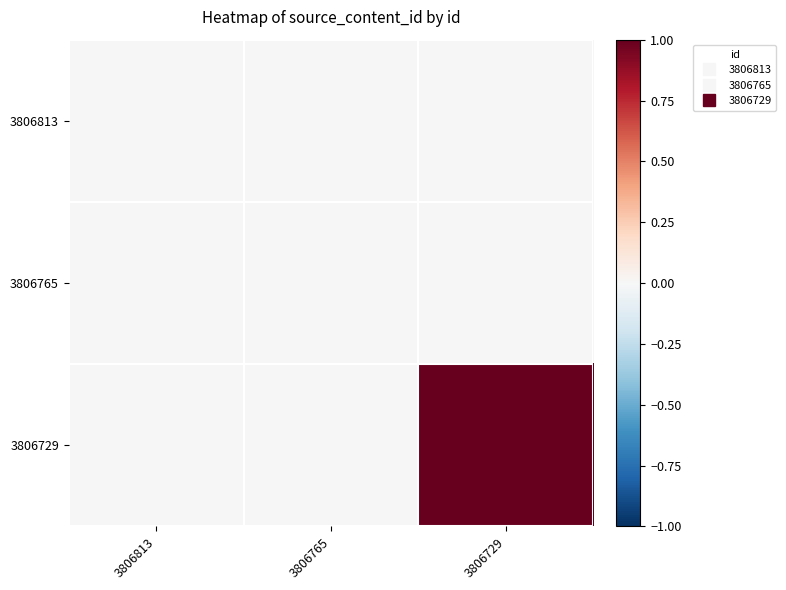

Which category has the lowest value across all series?

3806813